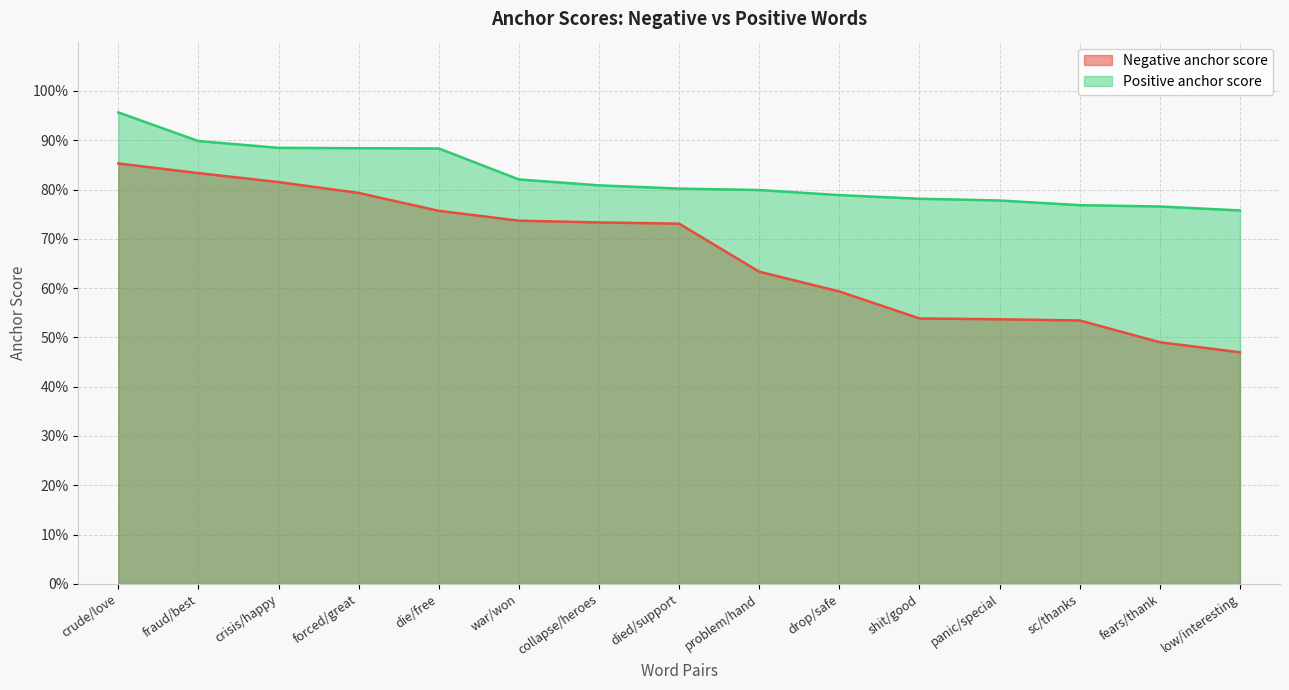

What is the average value of the Positive anchor score series?

0.8